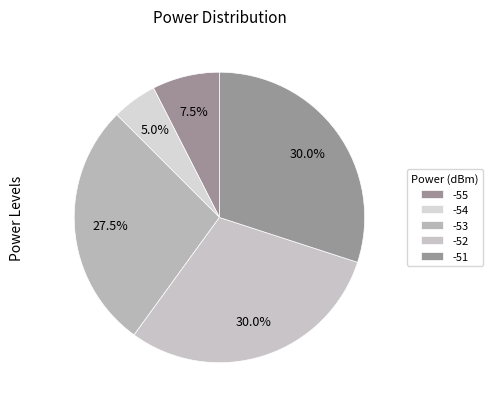

To the nearest percent, what percentage of the pie is -52?

30%